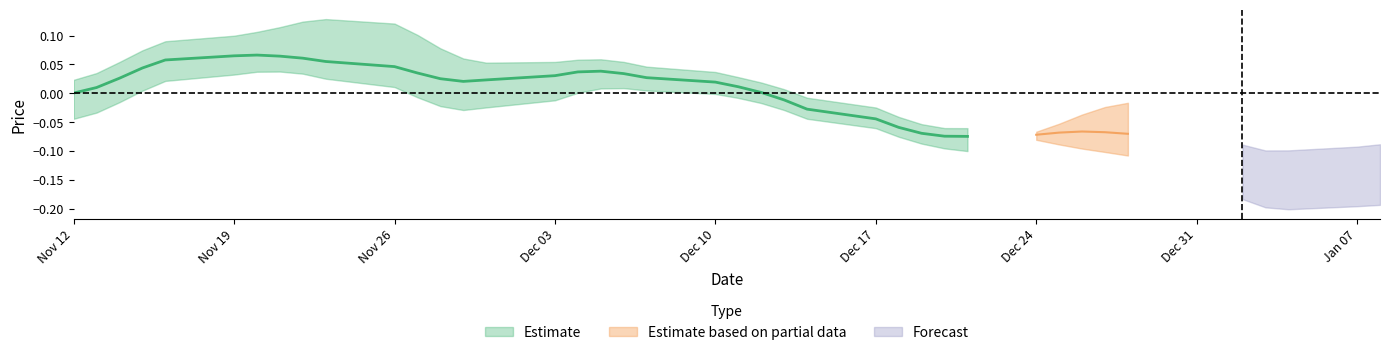

Rank the categories by close value from highest to lowest.

2018-11-16, 2018-11-19, 2018-12-04, 2018-11-22, 2018-11-23, 2018-11-26, 2018-12-05, 2018-11-21, 2018-11-15, 2018-12-03, 2018-11-20, 2018-11-28, 2018-12-07, 2018-11-27, 2018-12-06, 2018-12-10, 2018-12-13, 2018-12-11, 2018-11-14, 2018-12-12, 2018-11-13, 2018-12-26, 2018-11-30, 2018-11-29, 2019-01-07, 2018-11-12, 2019-01-08, 2018-12-14, 2018-12-17, 2019-01-04, 2018-12-27, 2018-12-24, 2018-12-18, 2018-12-28, 2018-12-20, 2018-12-21, 2018-12-19, 2018-12-25, 2019-01-03, 2019-01-02